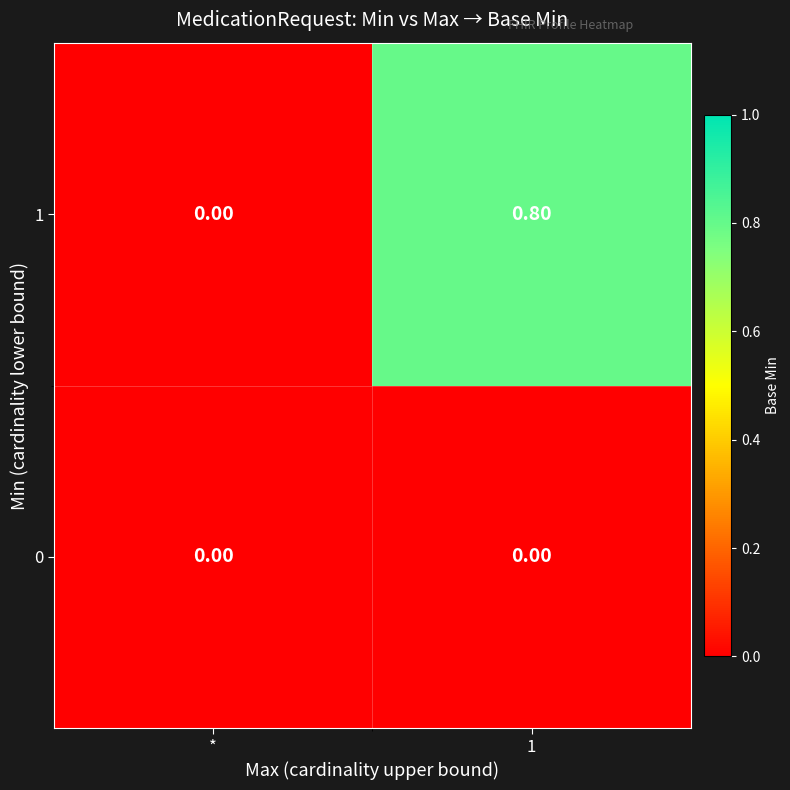

Where is 1 nearest to the value 0?

*